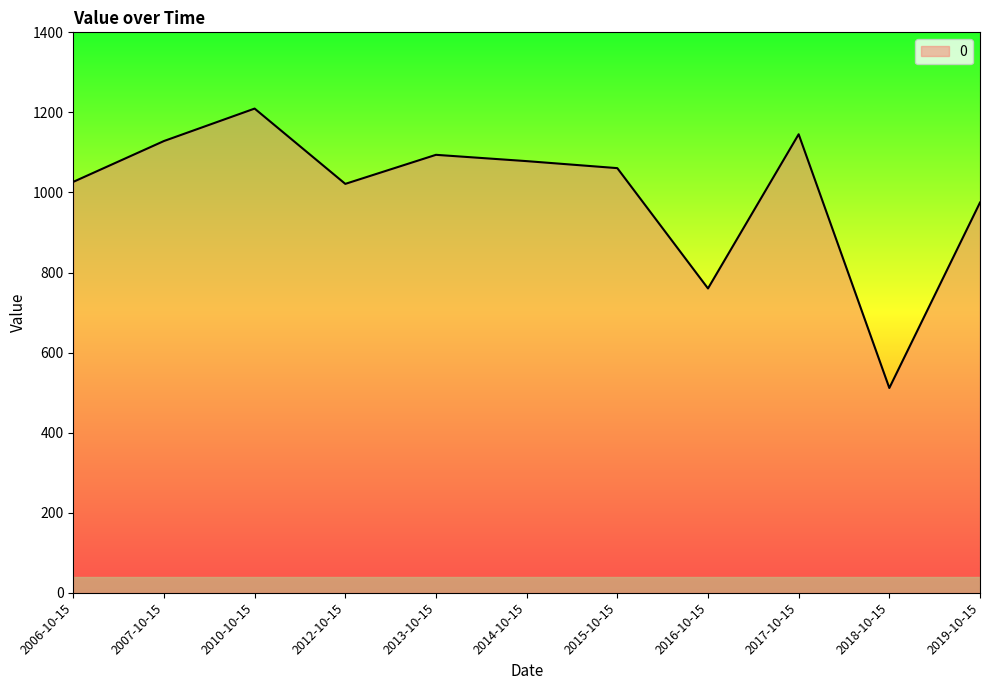

How many interior local peaks (higher than both neighbors) does the data have?

3